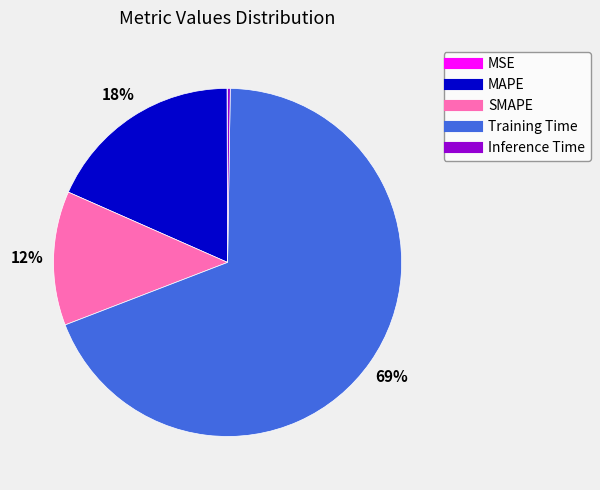

What is the largest slice in the pie chart?

Training Time